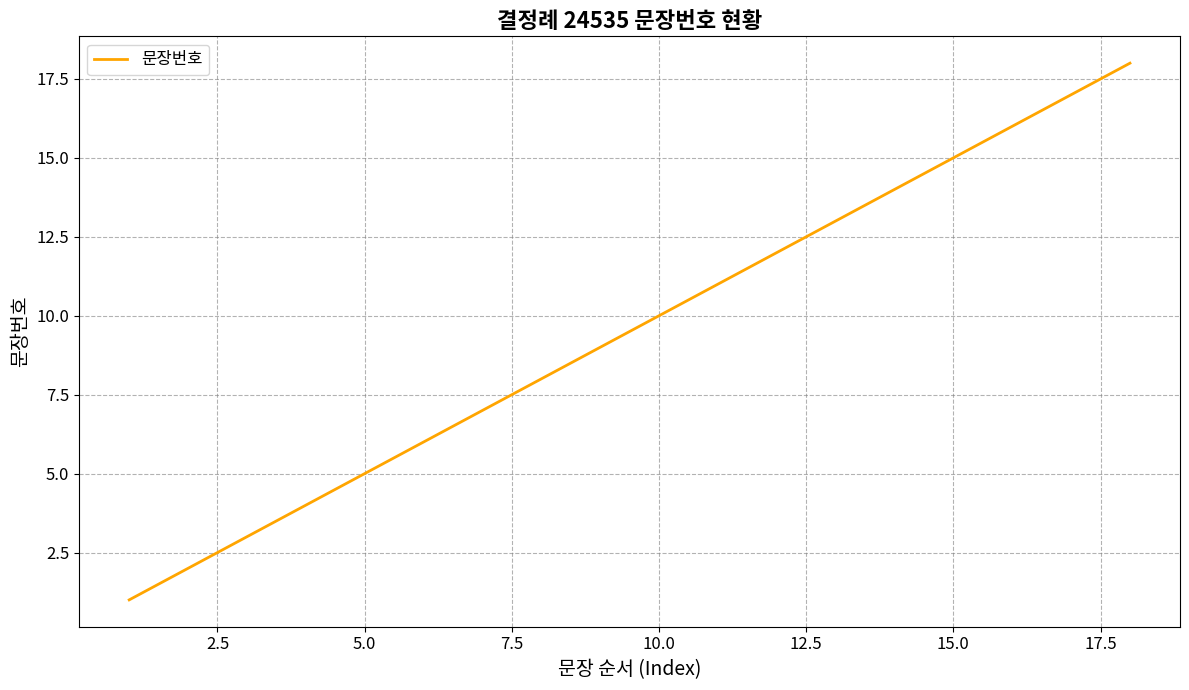

What is the difference between the maximum and minimum values?

17